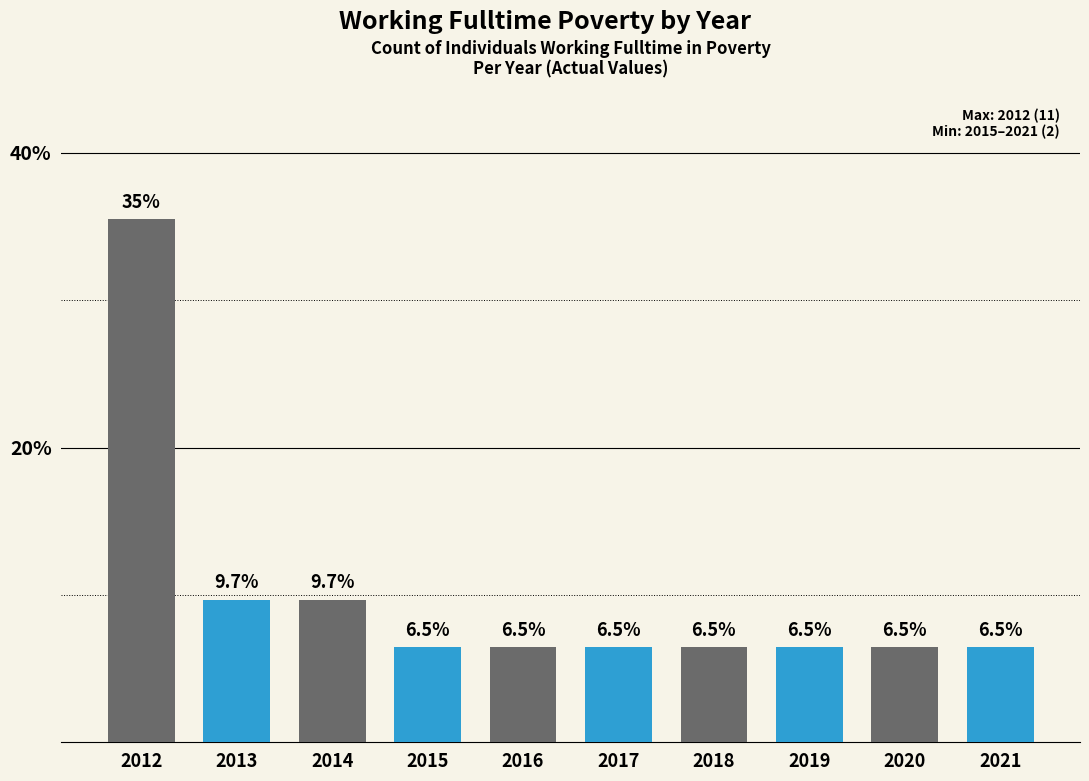

What is the value of the 1st bar from the left?

35.5